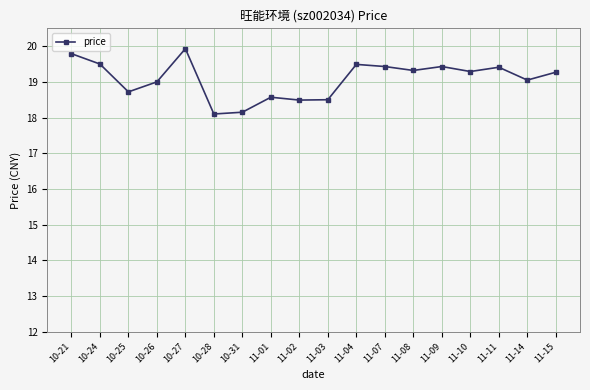

The value at 10-21 is 30.9. True or false?

False